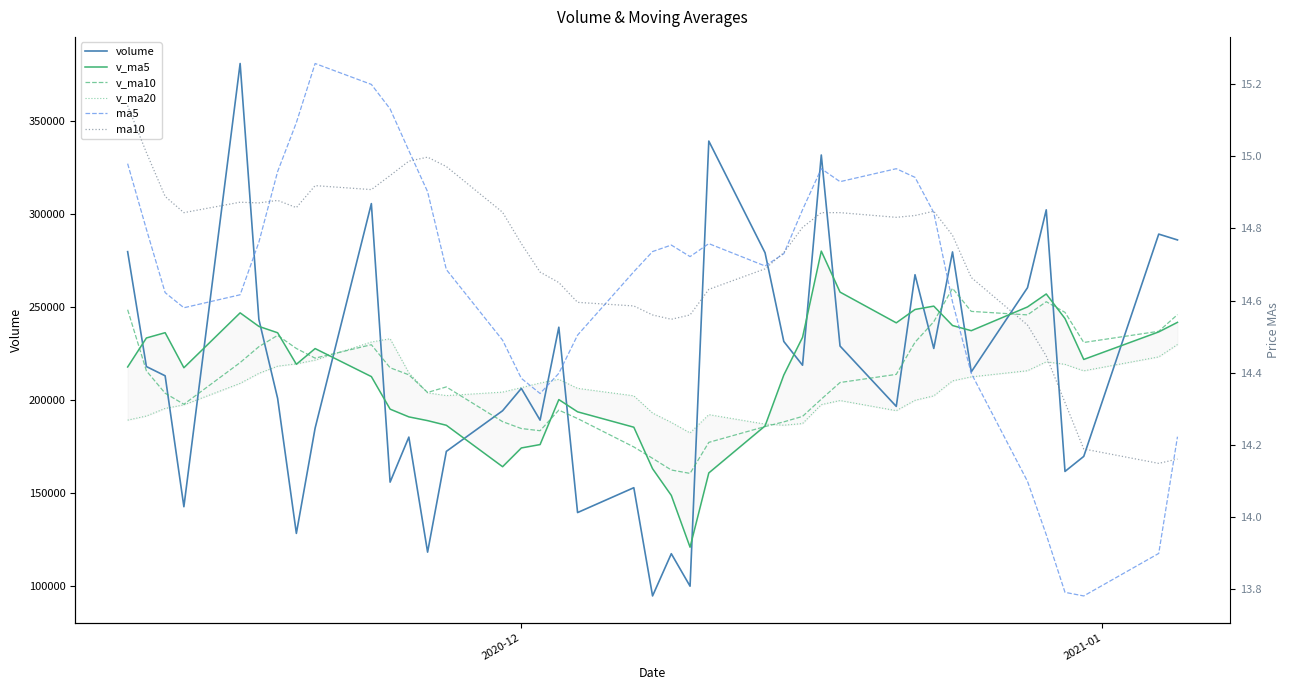

True or false: v_ma5 has a value of 99199.3 at 14.

False